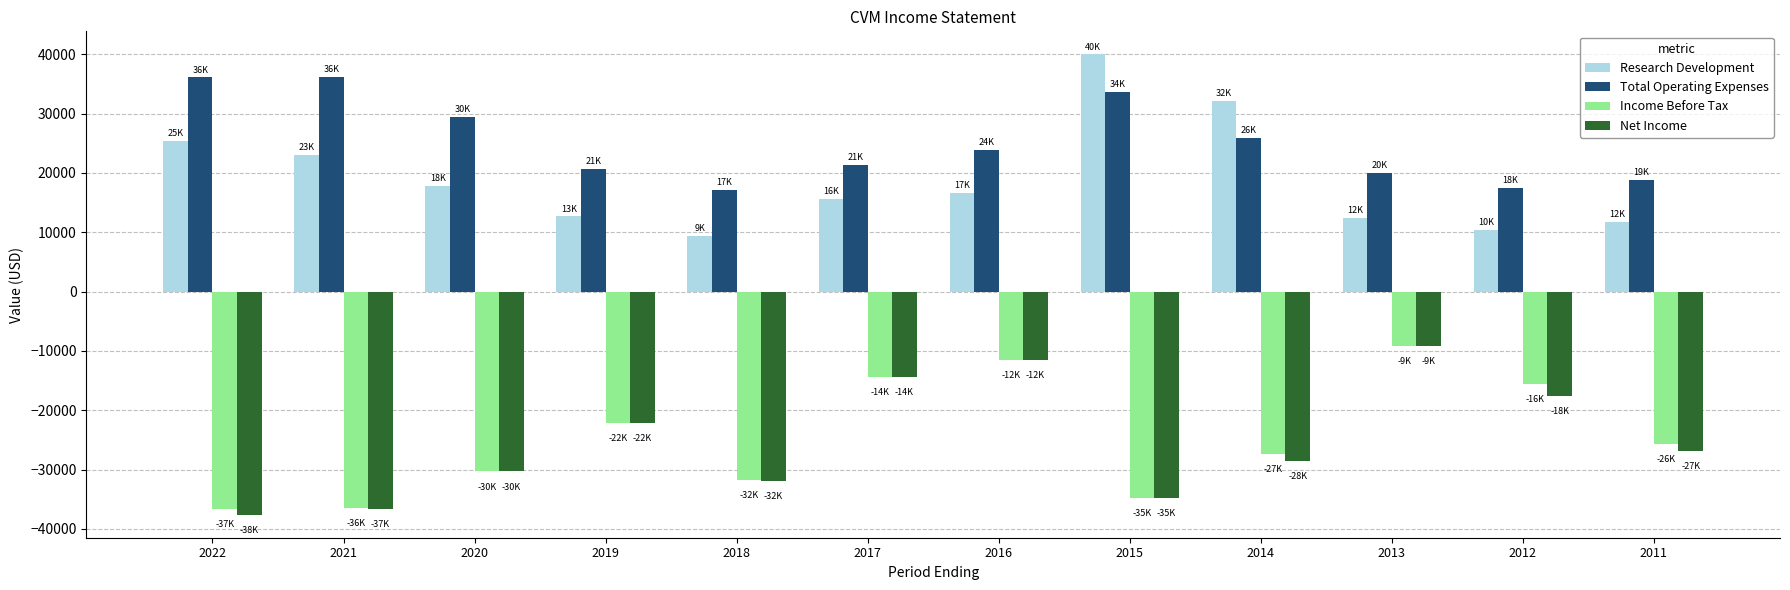

What is the difference between the highest and lowest values at 2018?

49100